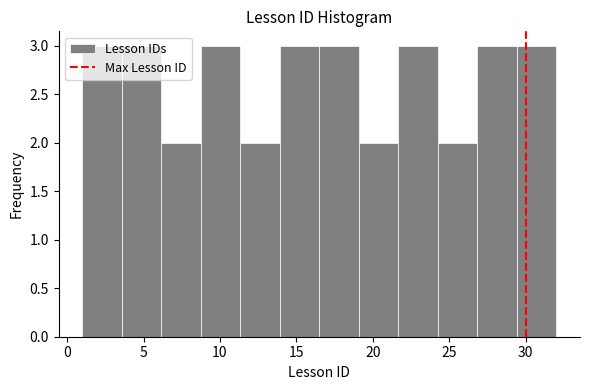

Reading left to right, list every bar in this chart as the range it spans on the x-axis followed by its height. Neither the bar edges nor the heights are printed on the chart, so give them approximately, as read against the axes.

1.0 to 3.5: 3
3.5 to 6.0: 3
6.0 to 9.0: 2
9.0 to 11.5: 3
11.5 to 14.0: 2
14.0 to 16.5: 3
16.5 to 19.0: 3
19.0 to 21.5: 2
21.5 to 24.5: 3
24.5 to 27.0: 2
27.0 to 29.5: 3
29.5 to 32.0: 3